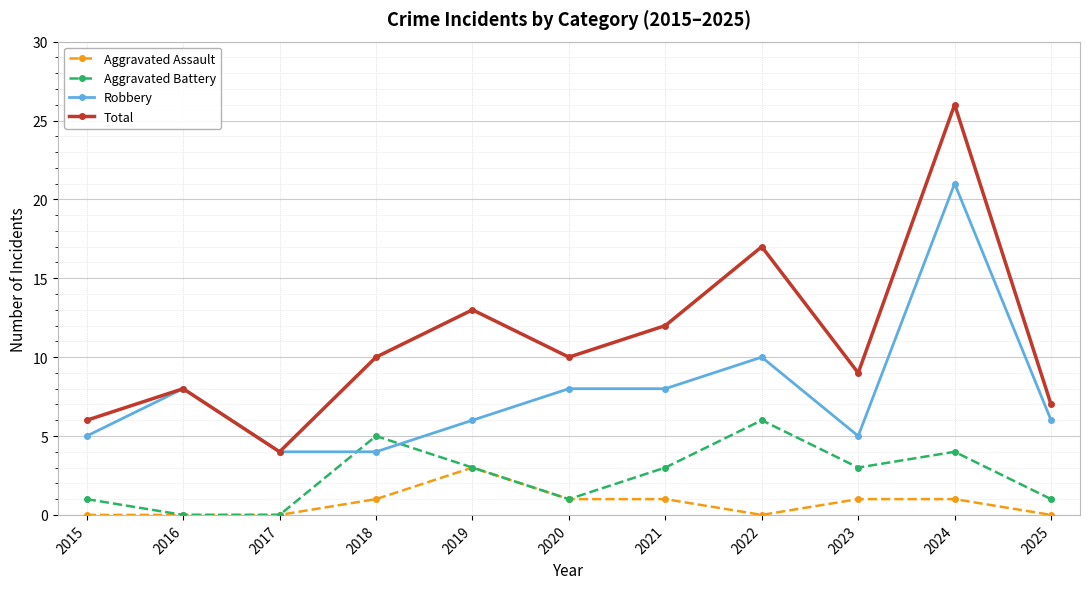

Rank the series by their average value, from highest to lowest.

Total, Robbery, Aggravated Battery, Aggravated Assault